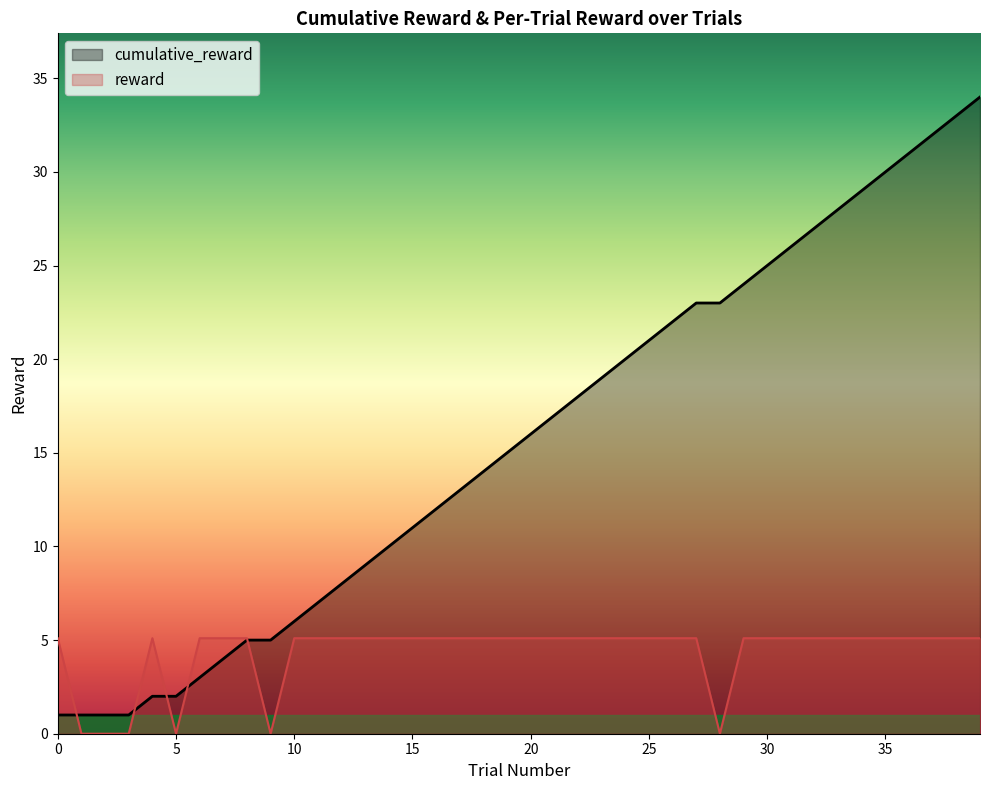

What is the total value across all series at 14?

15.1